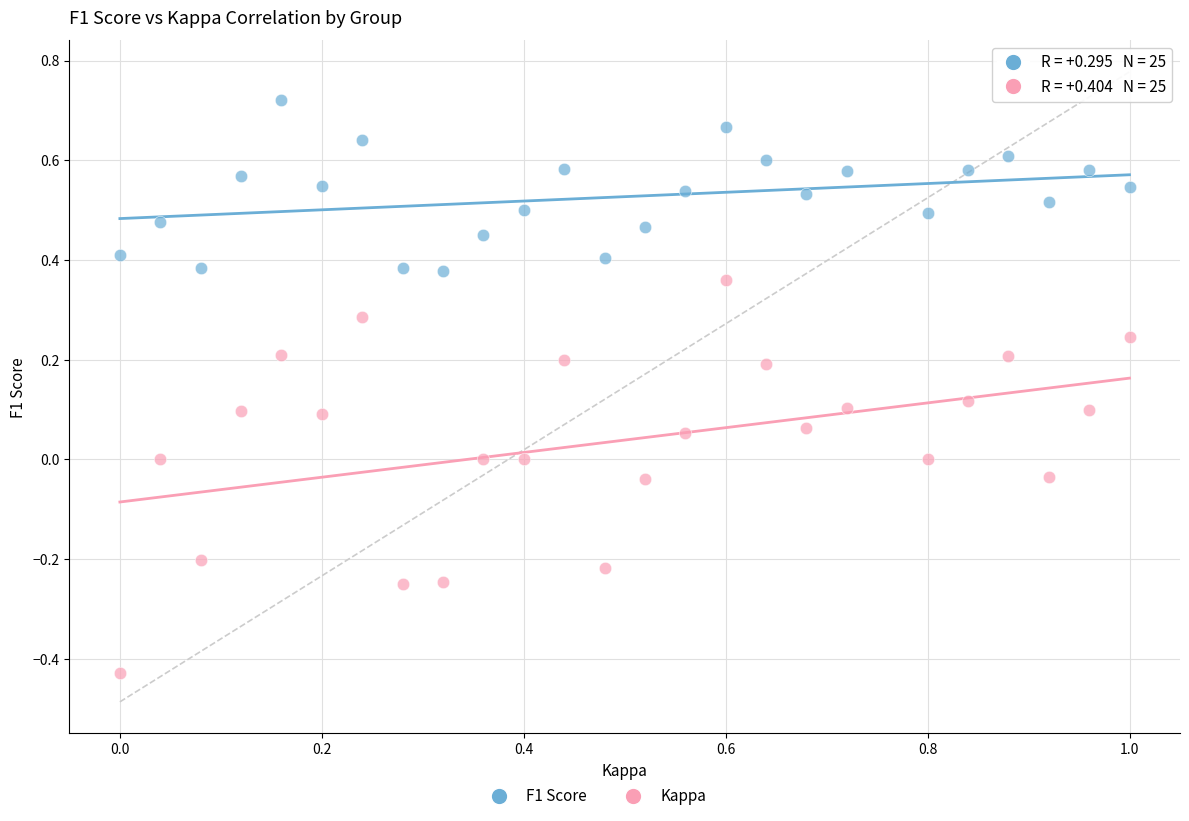

Which series reaches the minimum Y coordinate?

Kappa